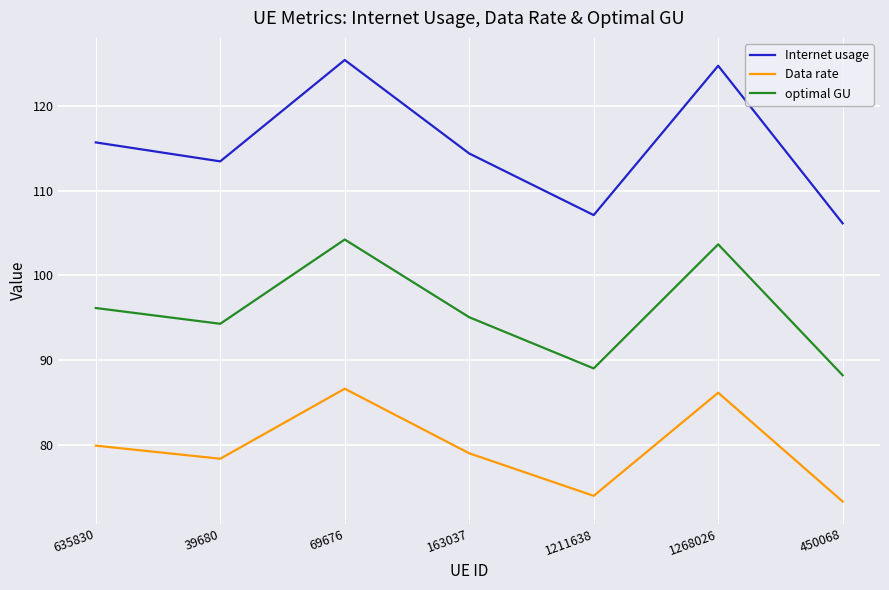

What is the average value of the Data rate series?

79.6